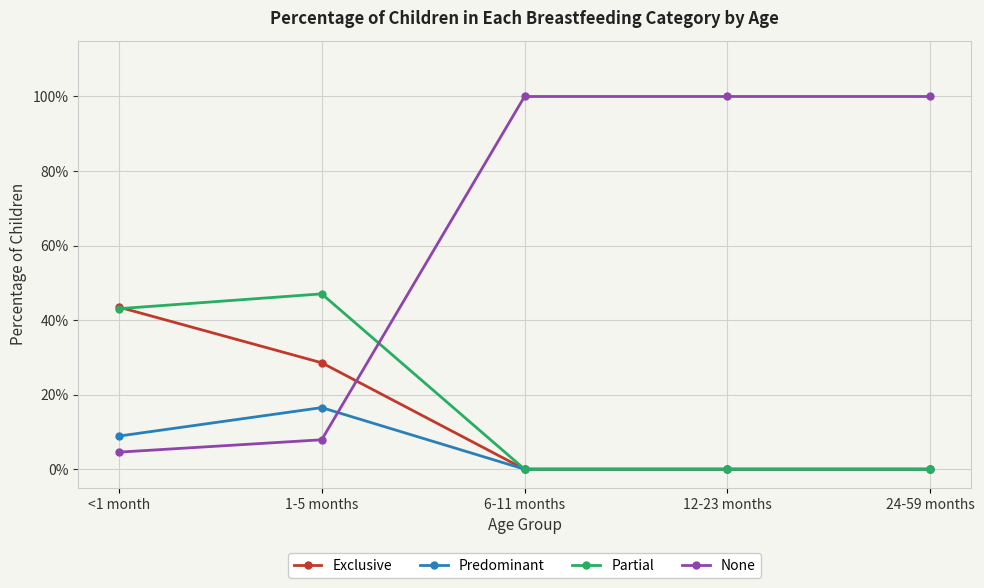

What is the difference between the second highest and minimum values in the Predominant series?

0.1